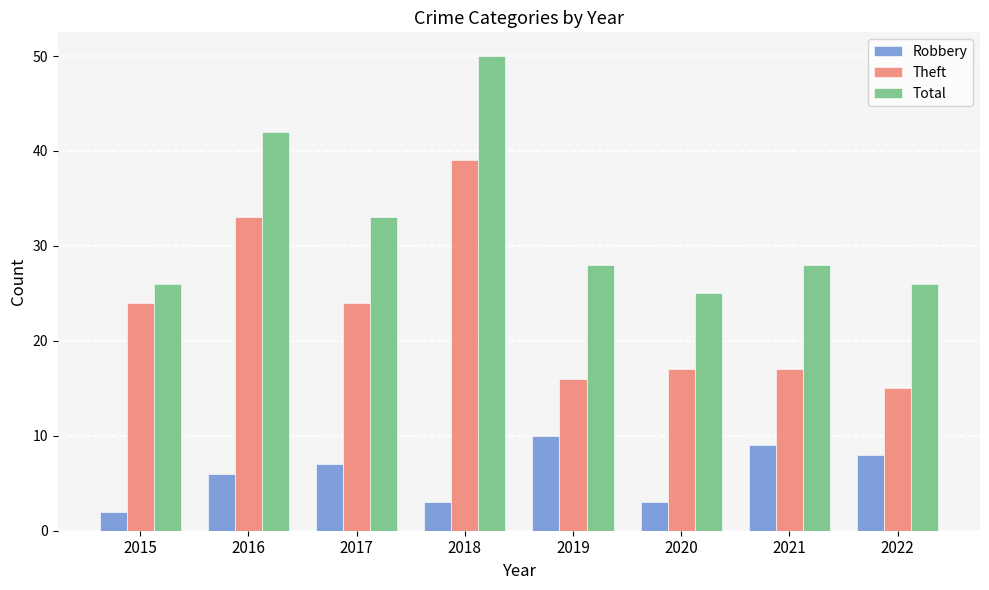

What is the difference between the Total values at 2017 and 2021?

5